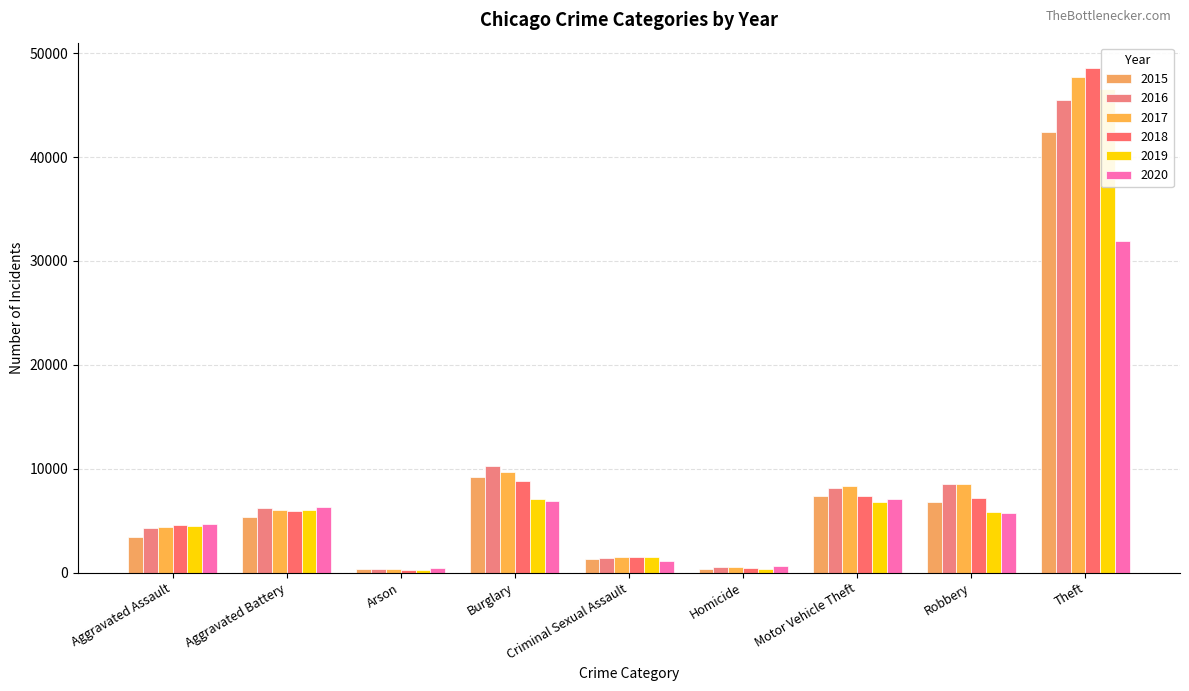

Which category has the lowest value in the 2019 series?

Arson